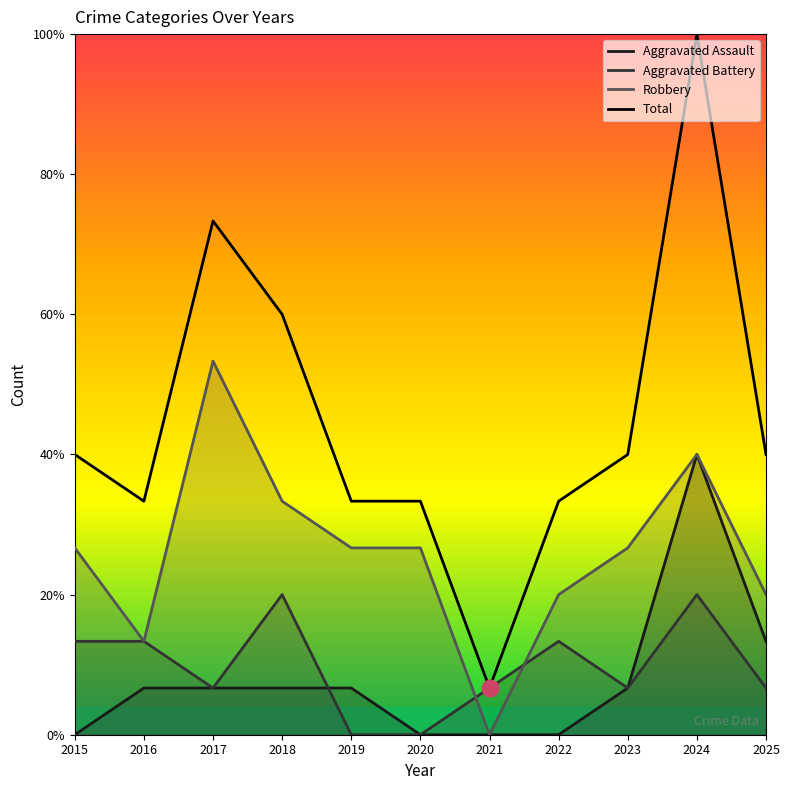

What is the difference between the Aggravated Assault values at 2025 and 2024?

4